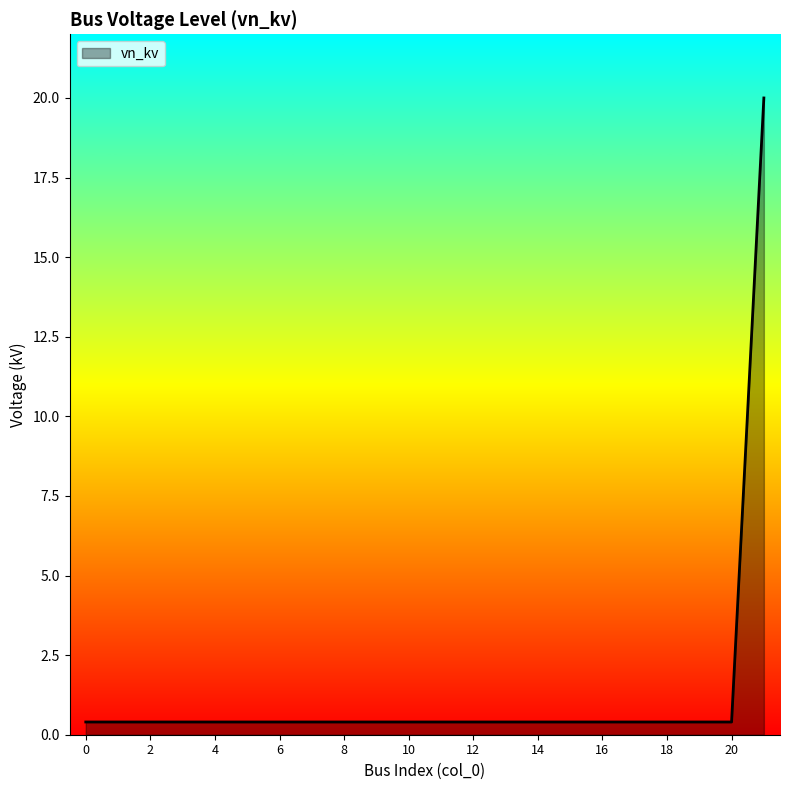

What is the difference between the maximum and minimum values?

19.6